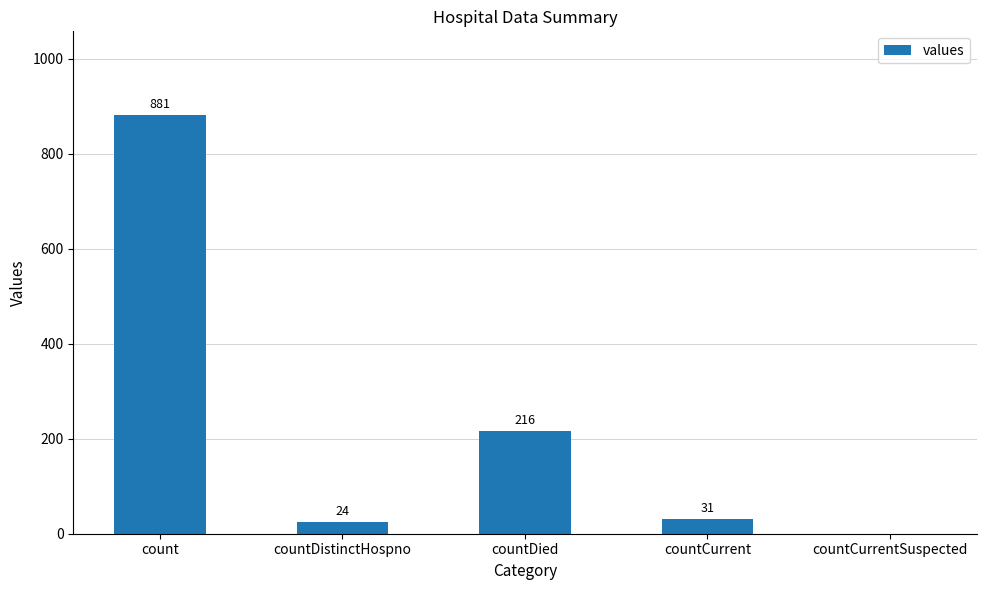

Where does the data first go above 31?

count